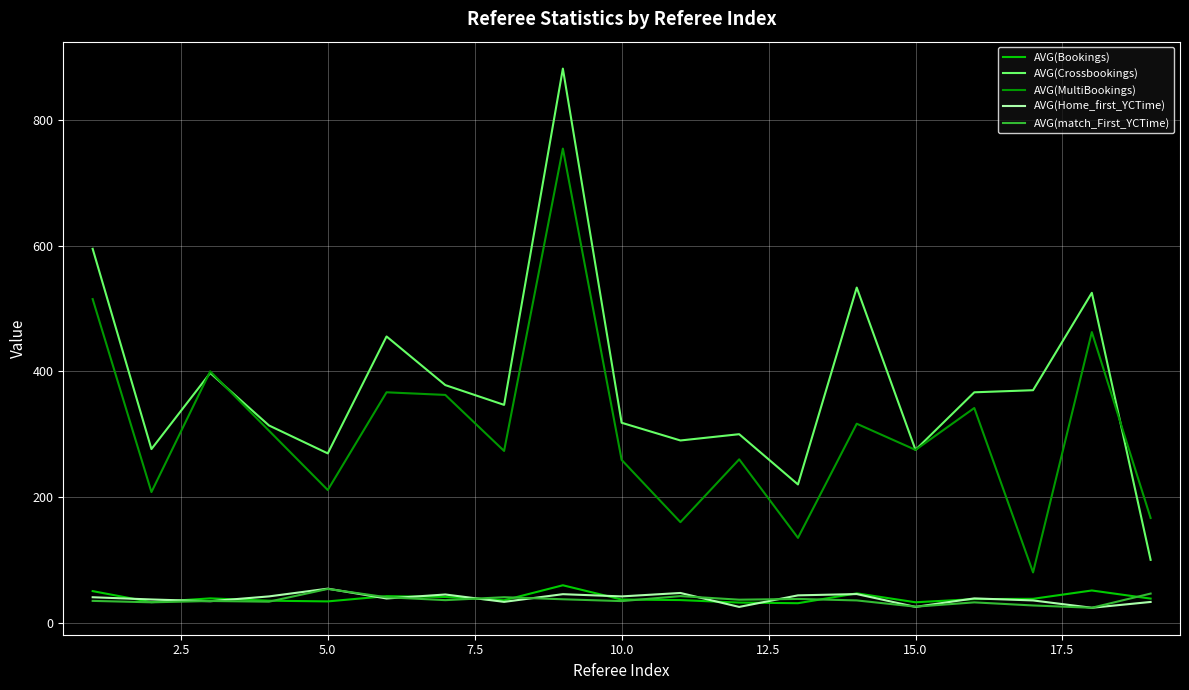

True or false: AVG(match_First_YCTime) and AVG(Crossbookings) cross at least once.

False